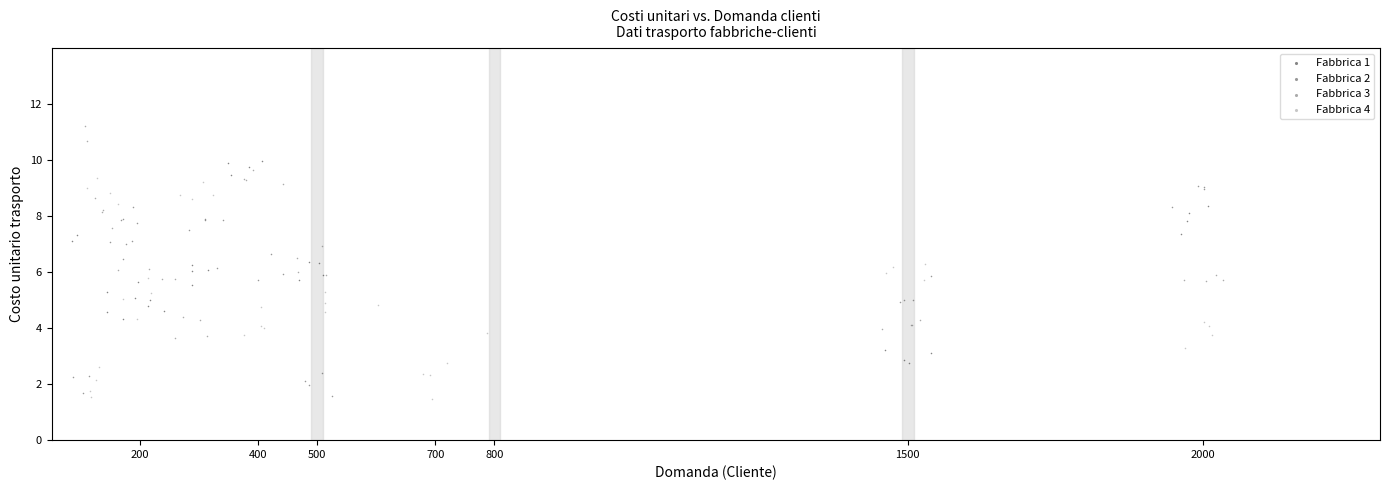

Which series contains the highest Y value?

Fabbrica 3